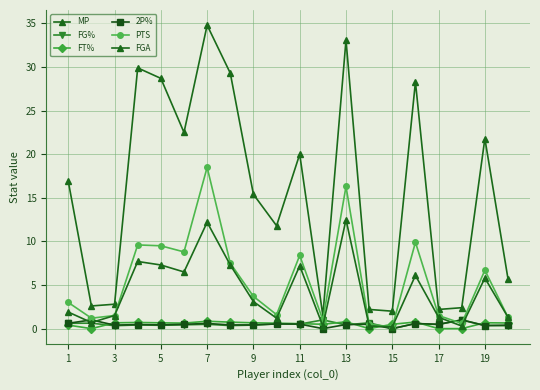

Which series ends up on top after the final intersection of FGA and 2P%?

FGA